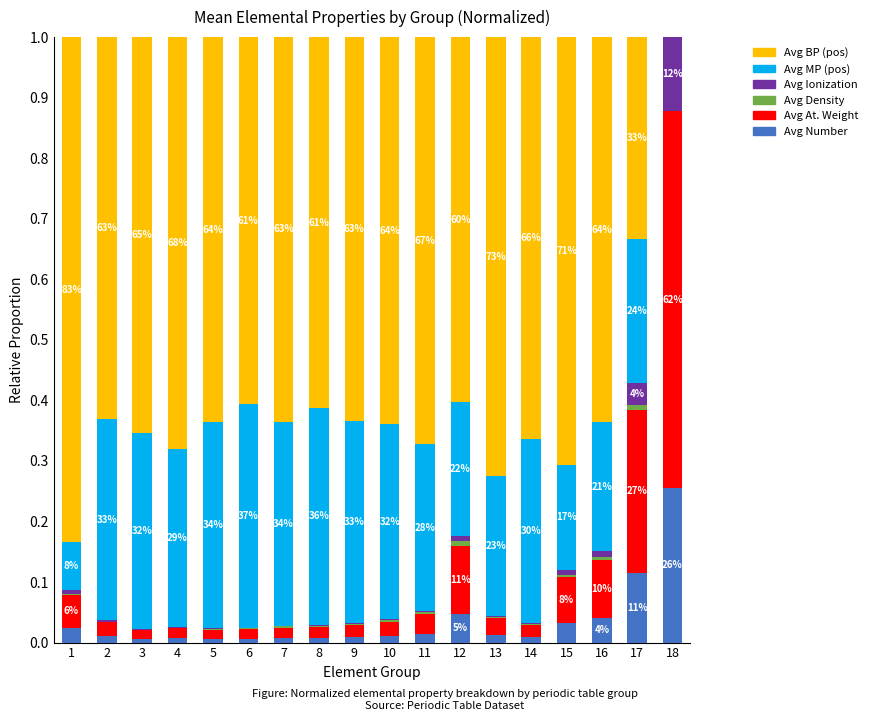

At which label does Avg Number reach its peak?

18